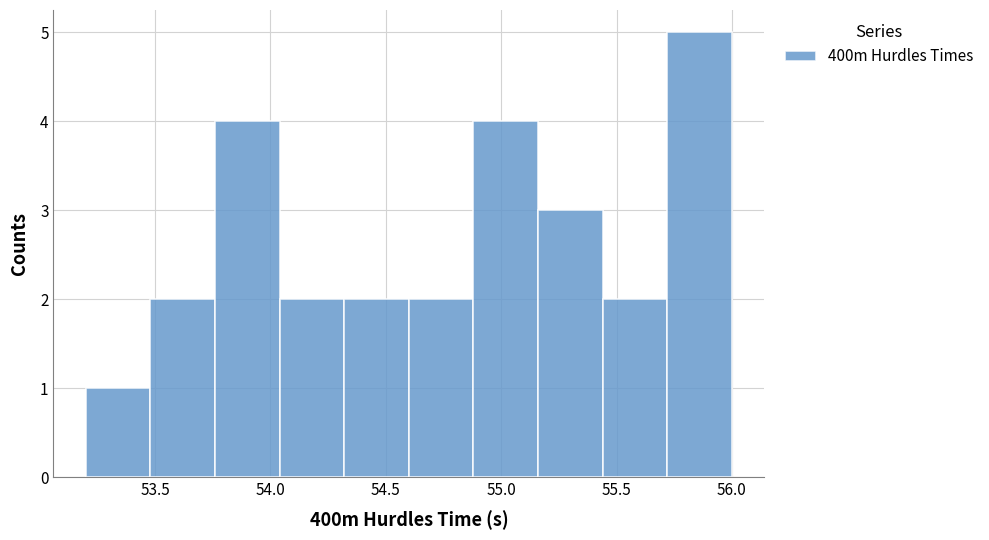

How tall is the bar that spans 53.20 to 53.48 on the x-axis? Neither the bar edges nor the heights are printed on the chart, so give them approximately, as read against the axes.

1